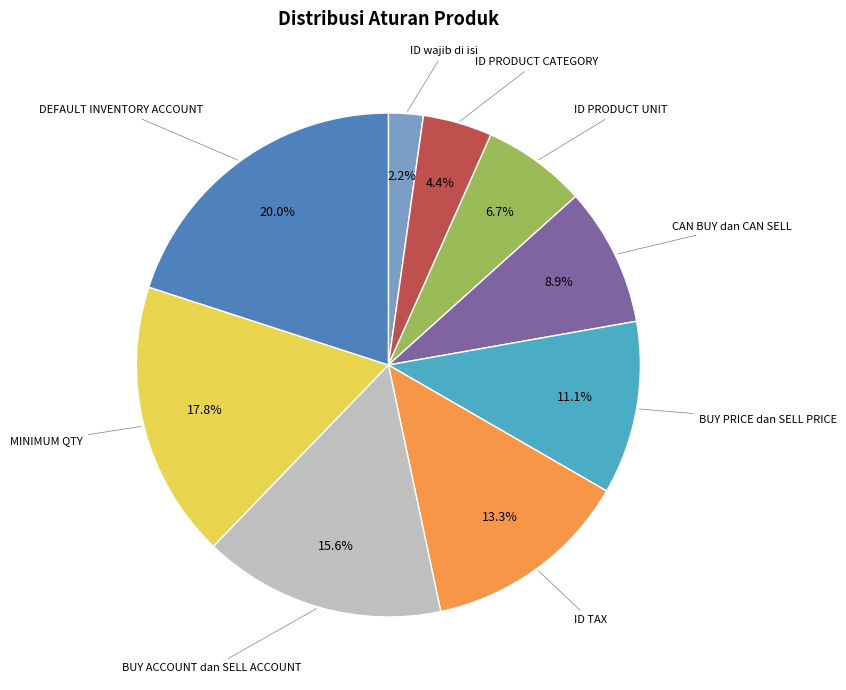

Is there a majority slice in this chart?

No